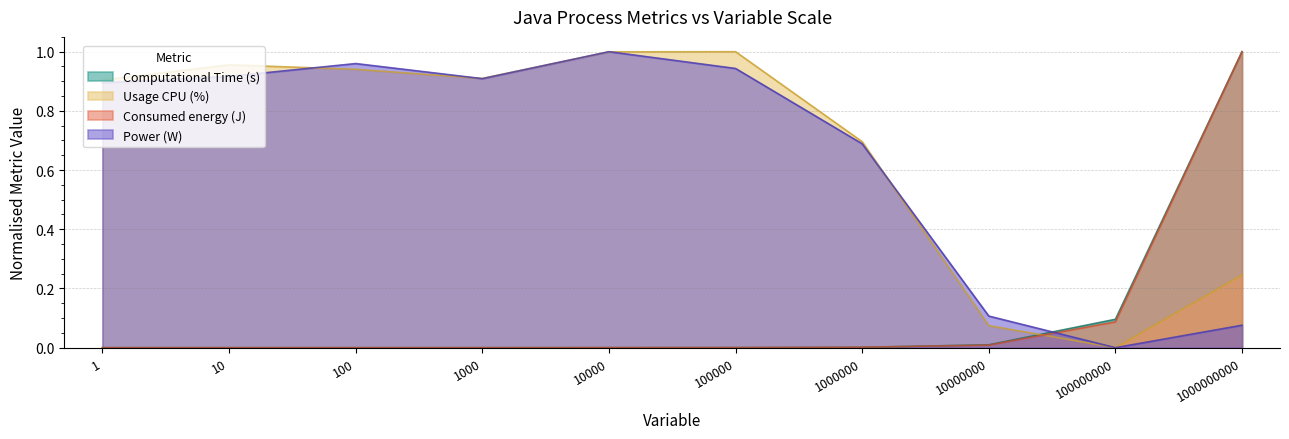

Reading left to right, transcribe all the data shown in this chart.

Computational Time (s): 0.0	0.0	0.0	0.0	0.0	0.0	0.0	0.0	0.1	1.0
Usage CPU (%): 0.9	1.0	0.9	0.9	1.0	1.0	0.7	0.1	0.0	0.2
Consumed energy (J): 0.0	0.0	0.0	0.0	0.0	0.0	0.0	0.0	0.1	1.0
Power (W): 0.9	0.9	1.0	0.9	1.0	0.9	0.7	0.1	0.0	0.1